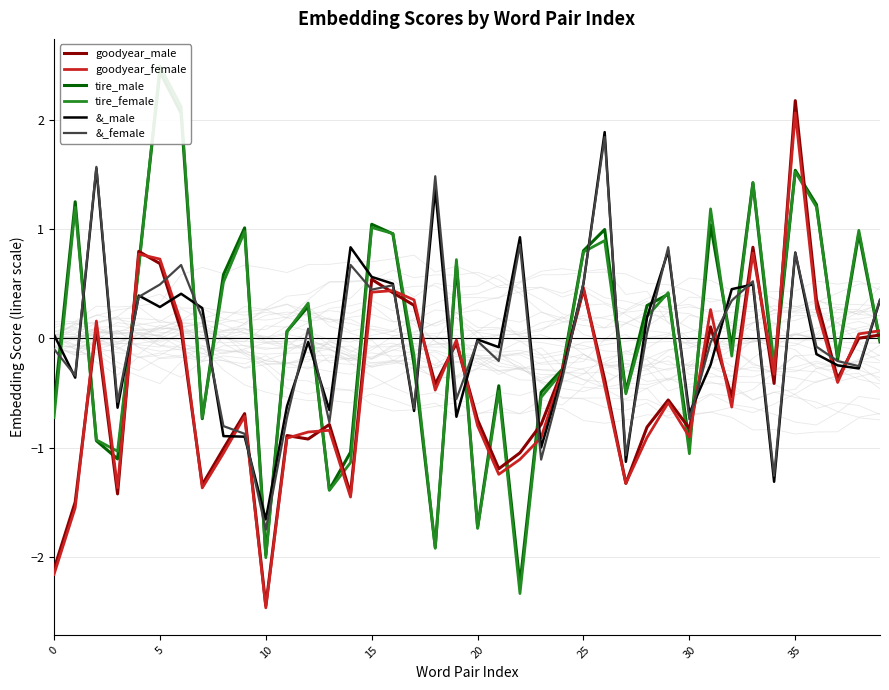

What is the value of the tire_female point at the 30th from the left?

0.4